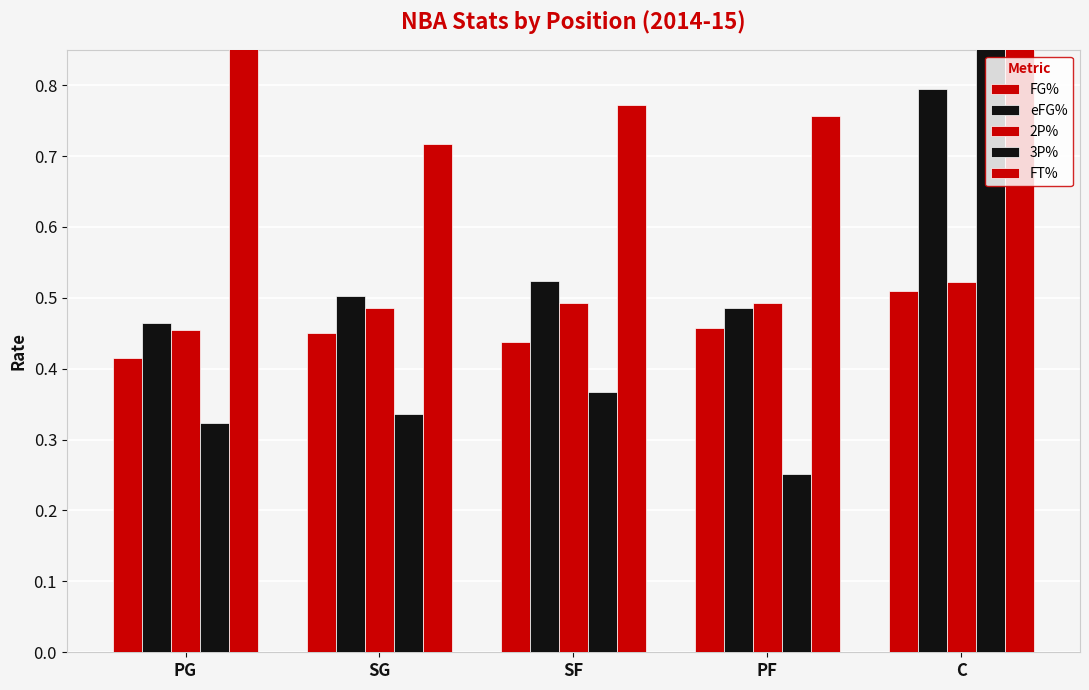

What is the average value of the FG% series?

0.5